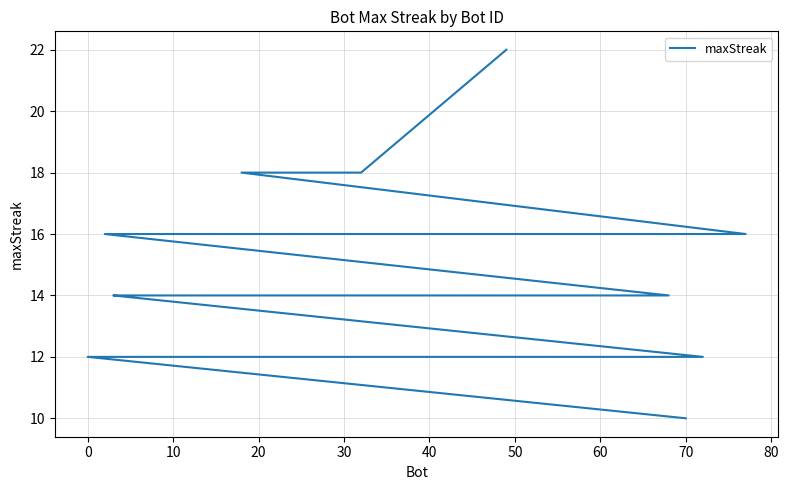

Does the chart have visible grid lines?

Yes